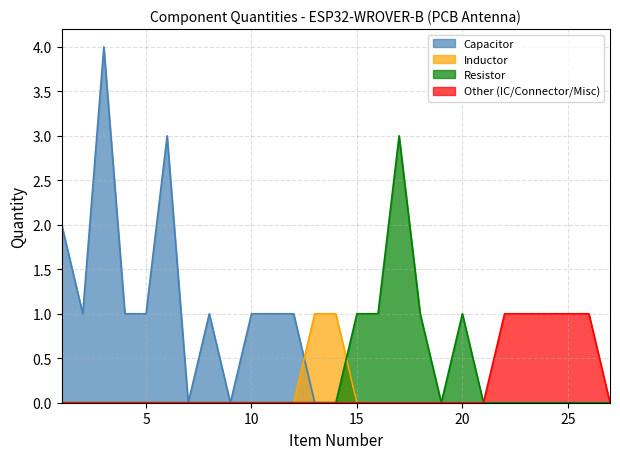

True or false: Capacitor and Resistor intersect in this chart.

False